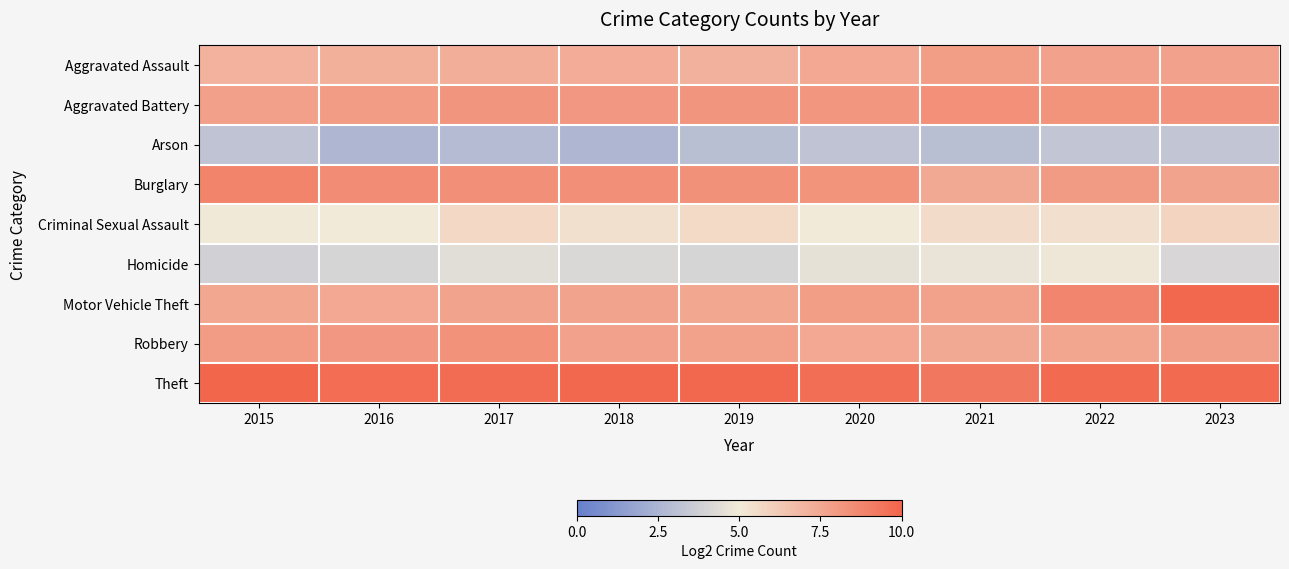

Which series has the largest total across all categories?

Theft